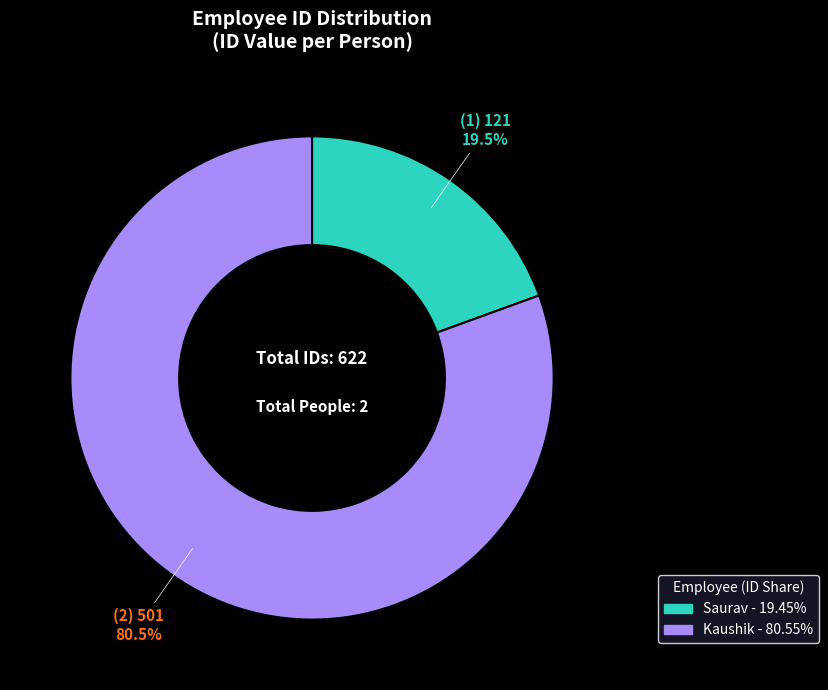

How many segments does this pie chart have?

2